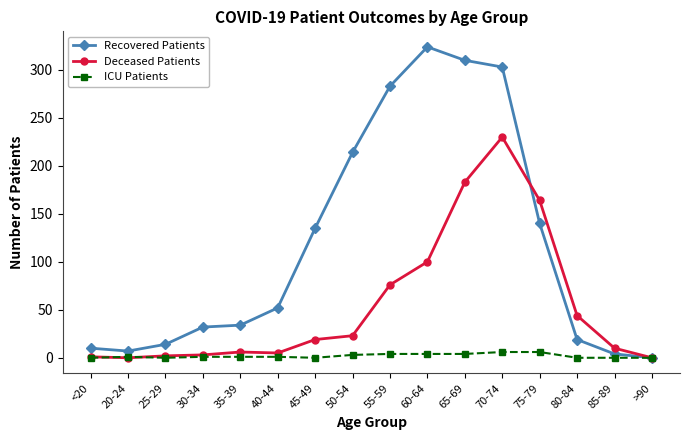

Which series changed the most between 20-24 and 75-79?

Deceased Patients